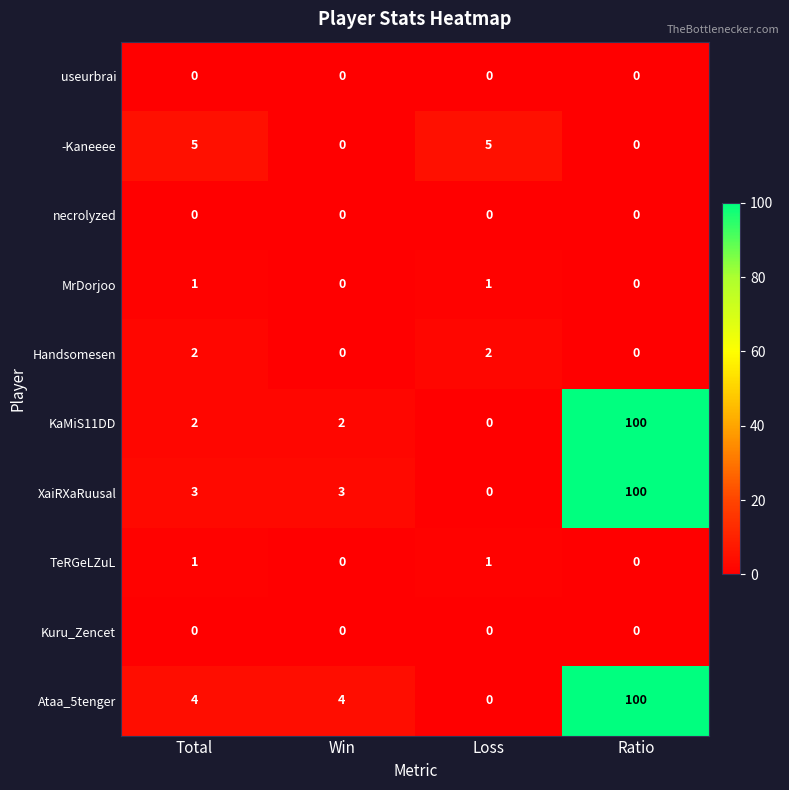

Which series changed the most between Total and Win?

-Kaneeee